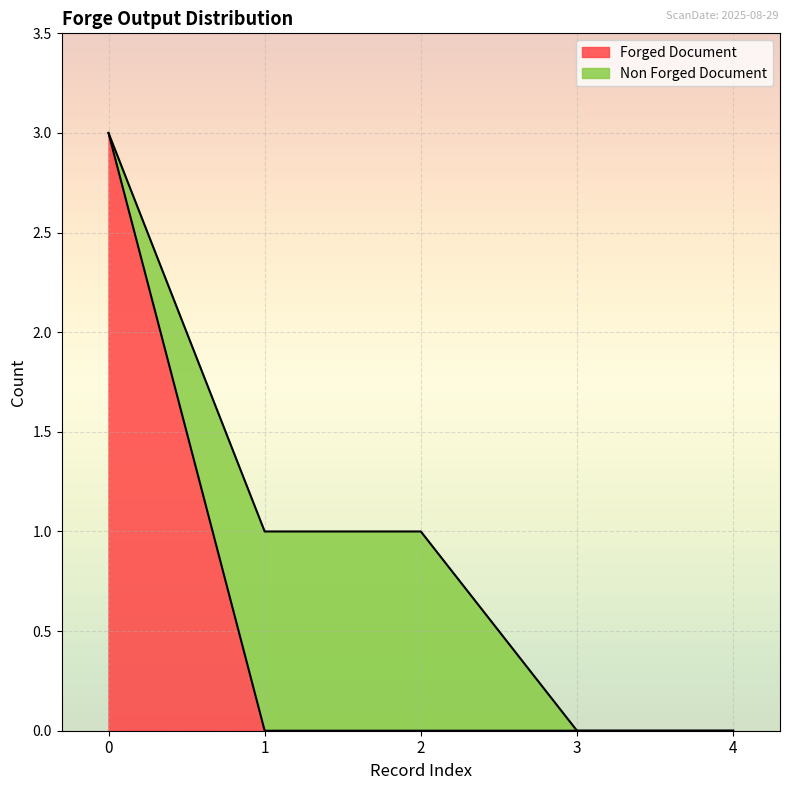

Count the number of categories in the chart.

5